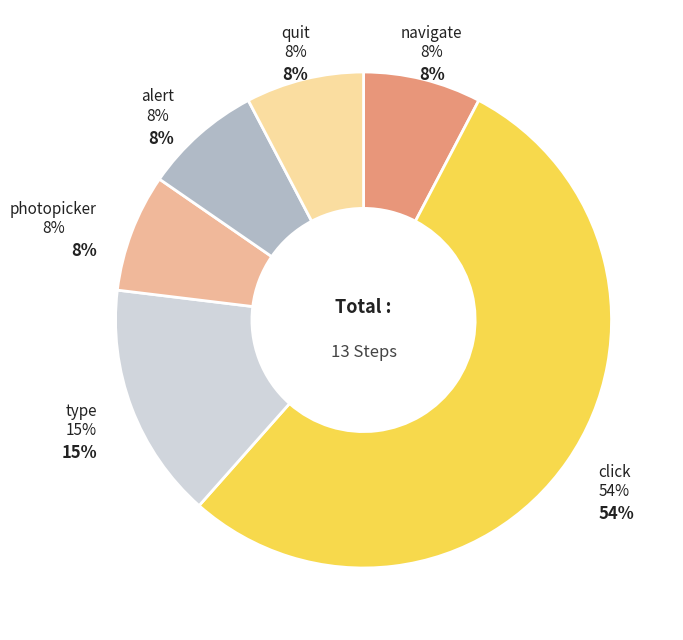

Is it true that alert is 8% of the pie?

True